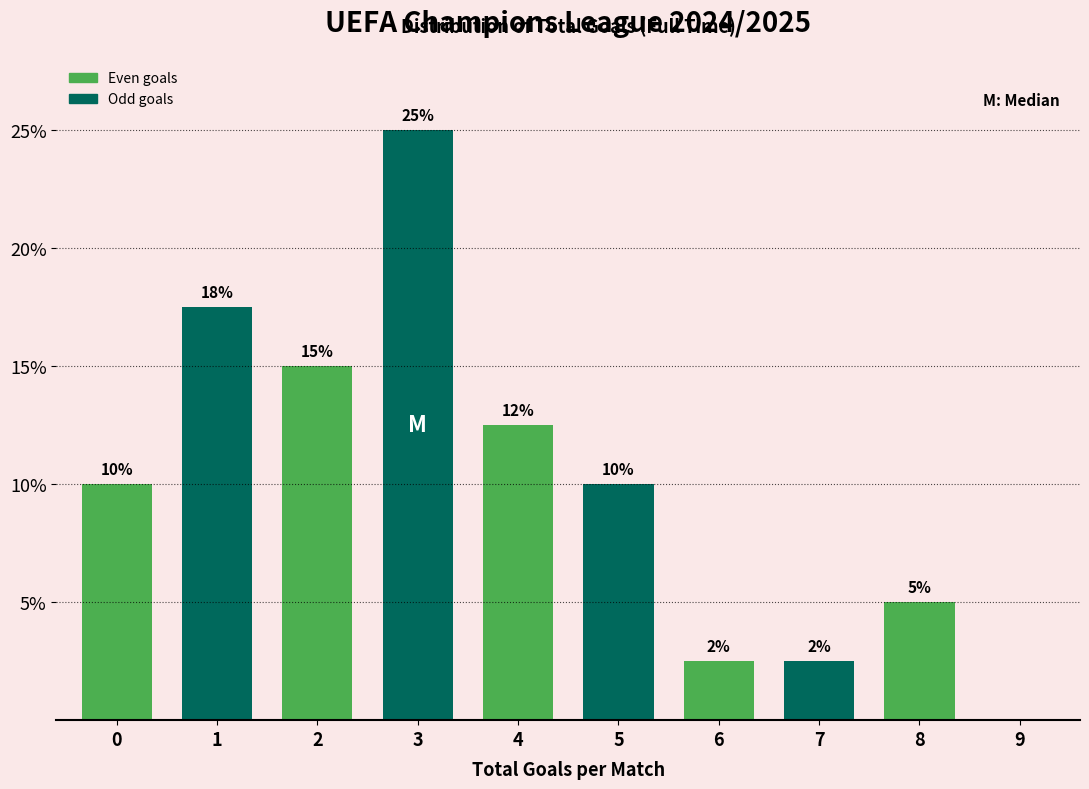

What is the sum of the values at 1 and 6?

20.0